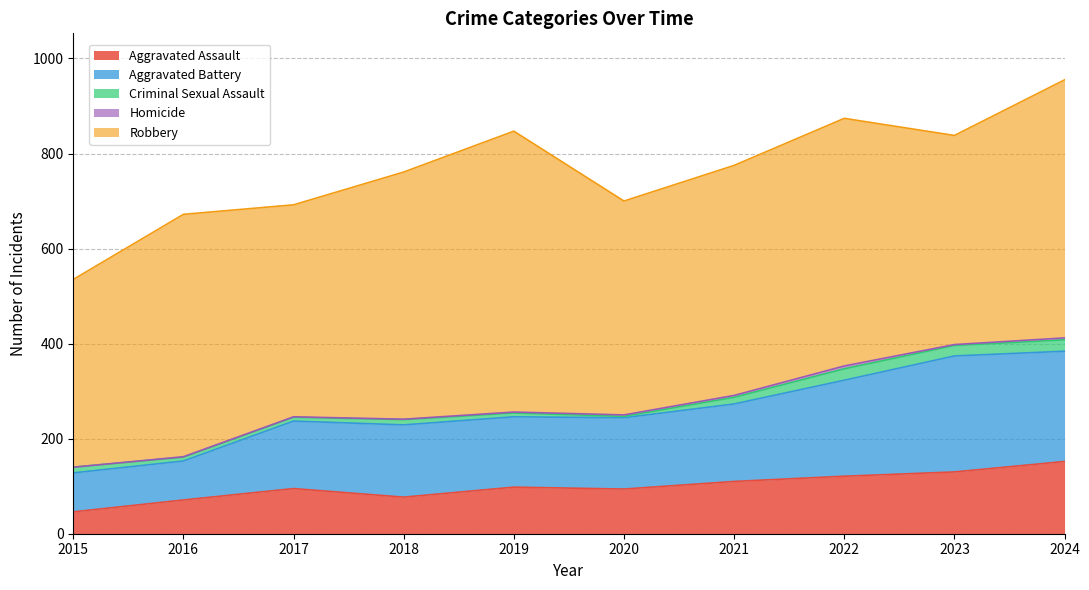

True or false: Robbery has a value of 591 at 2019.

True